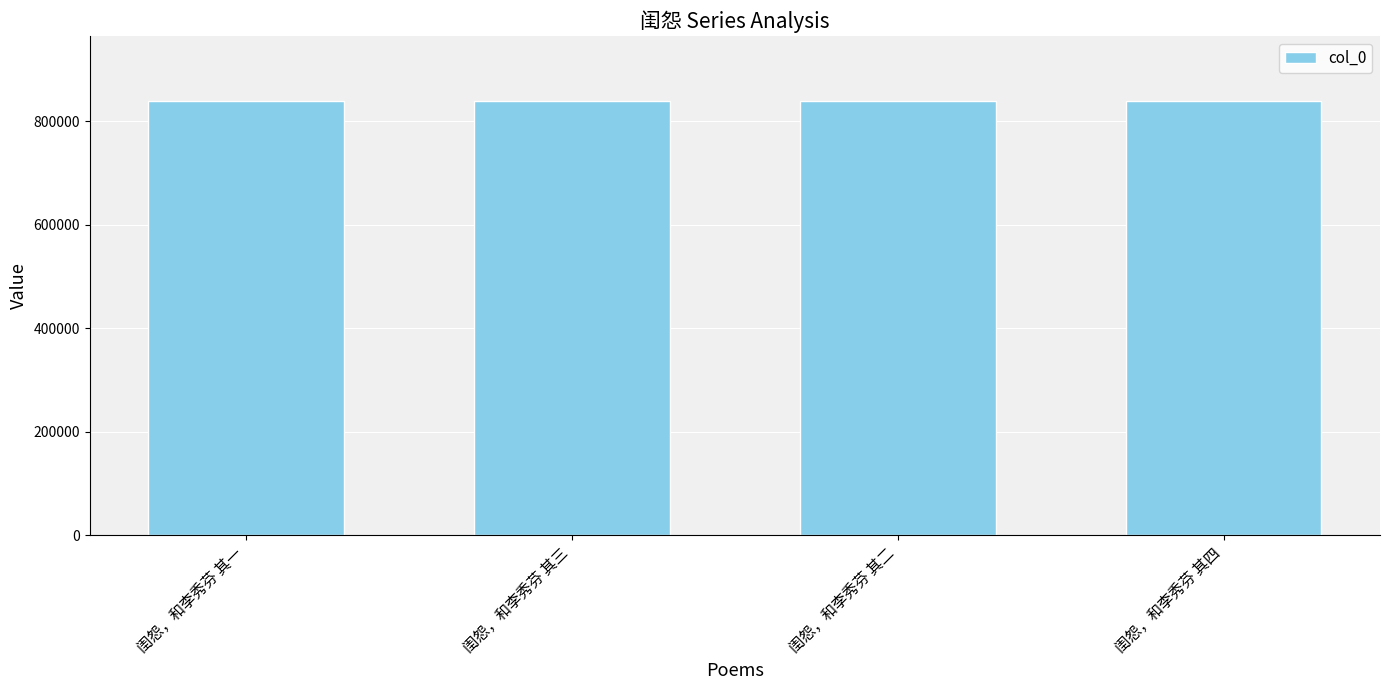

What is the maximum value shown in the chart?

839128